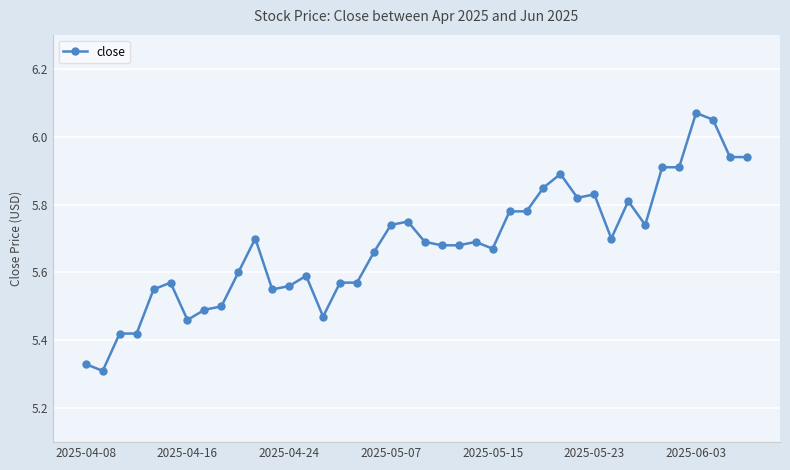

True or false: the data has more than 0 interior local peaks.

True